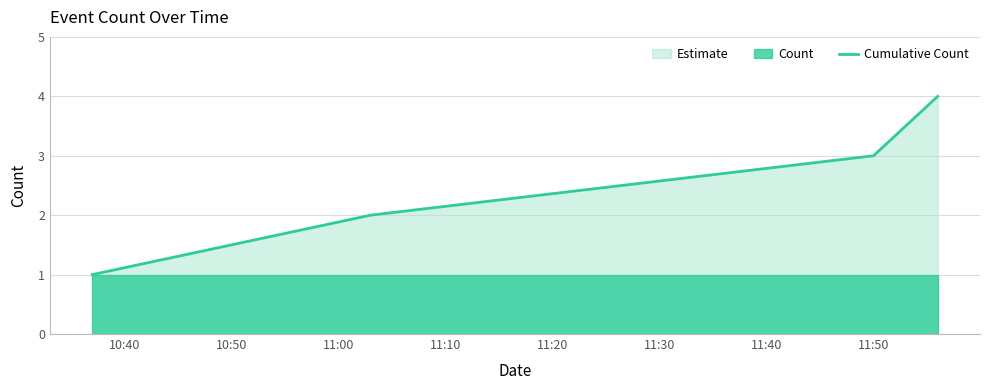

How many data points are less than 3?

2